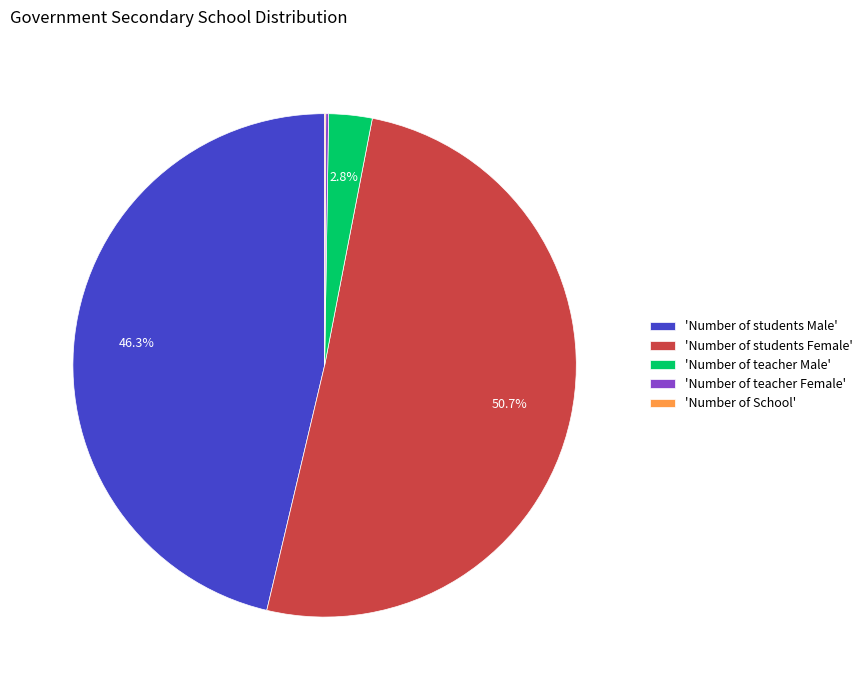

How much of the chart is everything except 'Number of teacher Male'?

97.2%